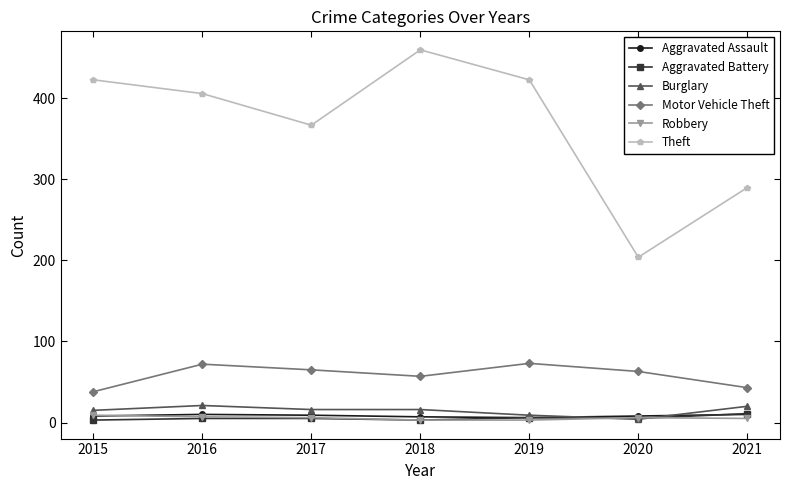

What is the value of the Theft point at the 7th from the left?

290